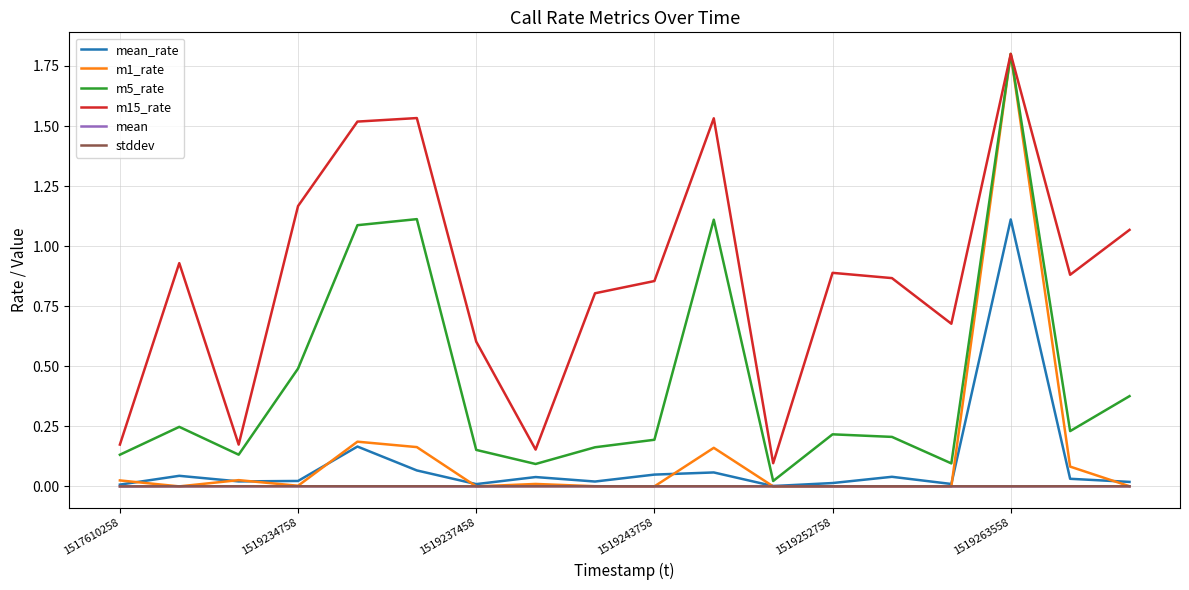

What are all the series names shown in the legend?

mean_rate, m1_rate, m5_rate, m15_rate, mean, stddev